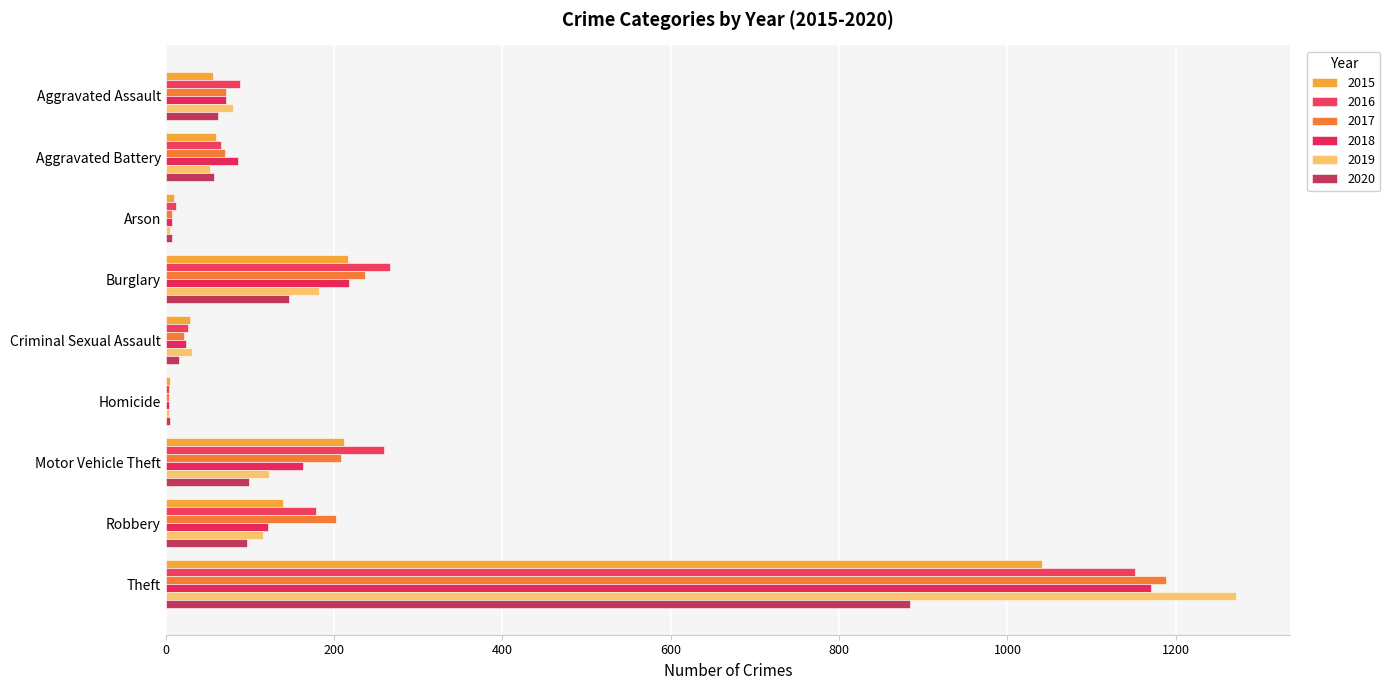

At Motor Vehicle Theft, list the series in order from smallest to largest.

2020, 2019, 2018, 2017, 2015, 2016